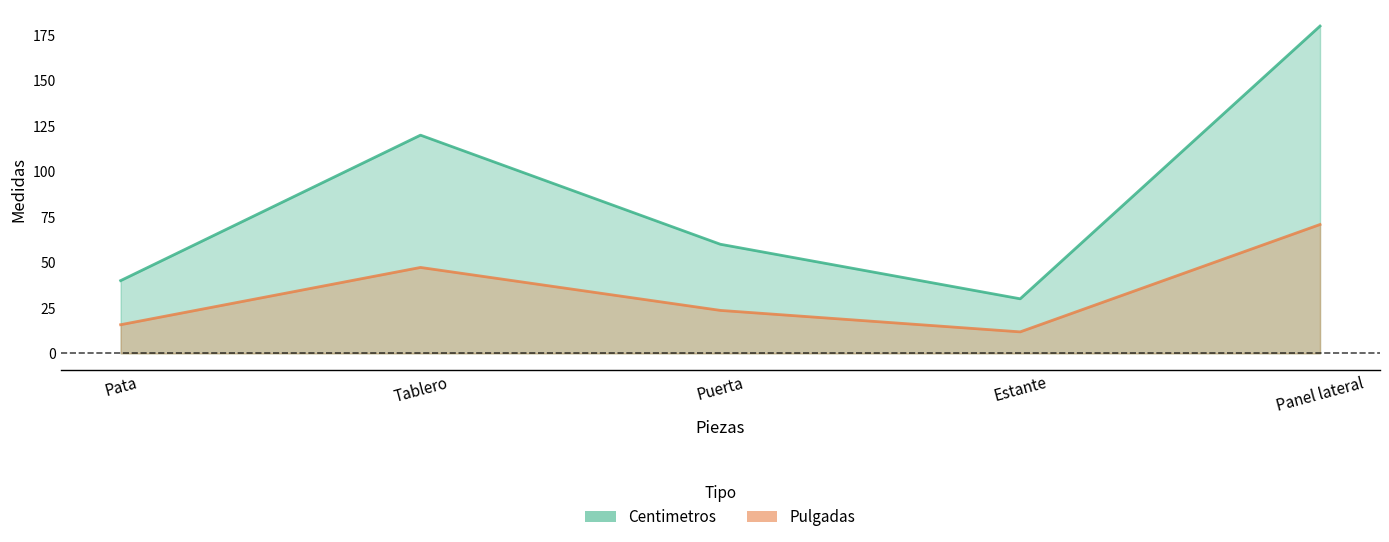

How many values in the Pulgadas series are below 60?

2